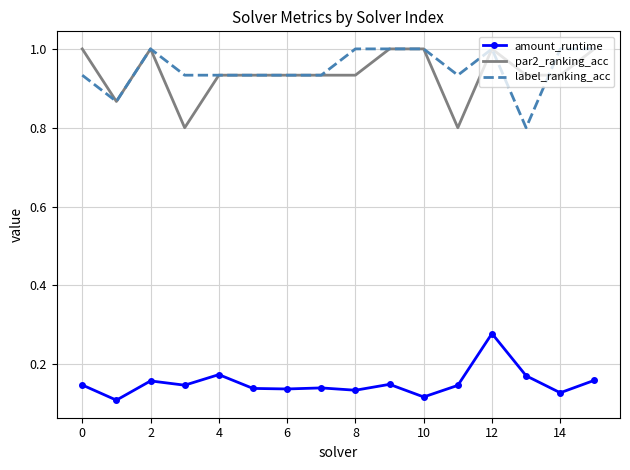

True or false: amount_runtime and label_ranking_acc cross at least once.

False